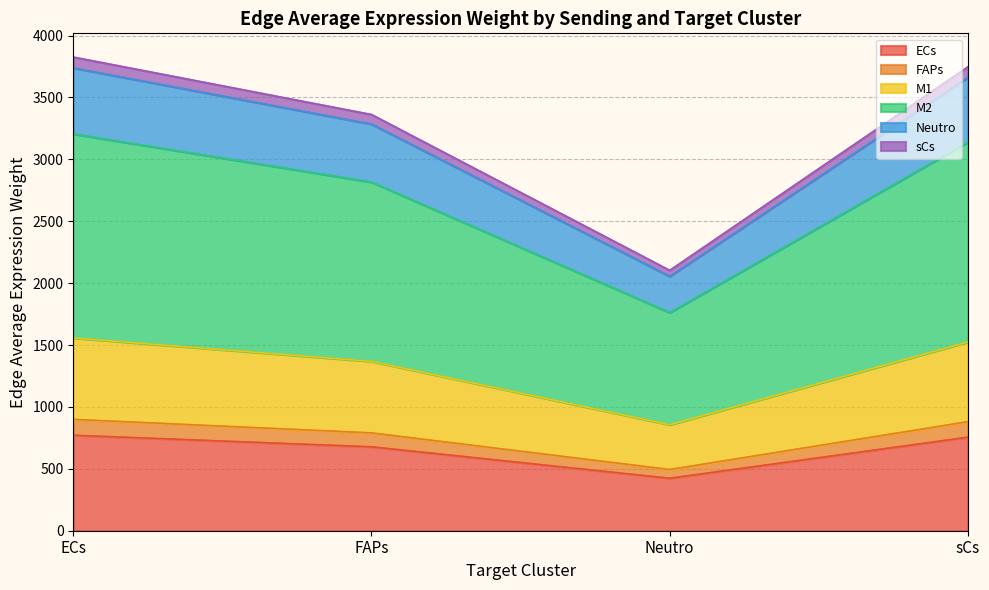

What is the total value across all series at ECs?

3826.3